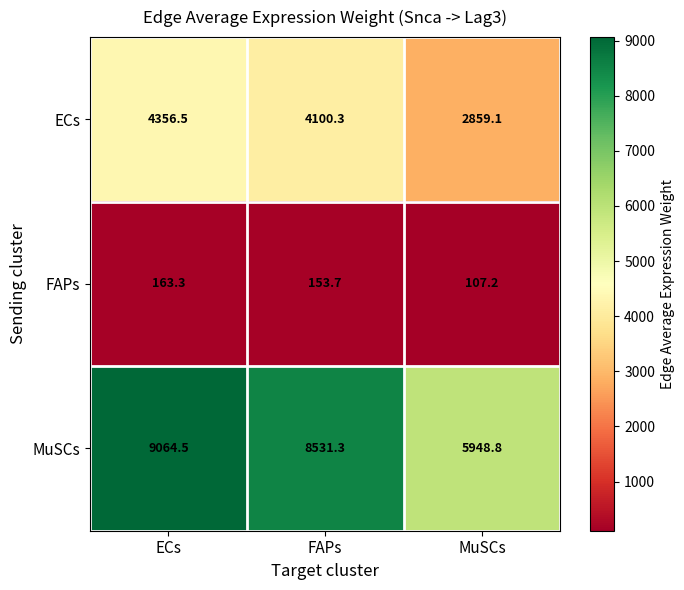

Which series changed the most between ECs and MuSCs?

MuSCs